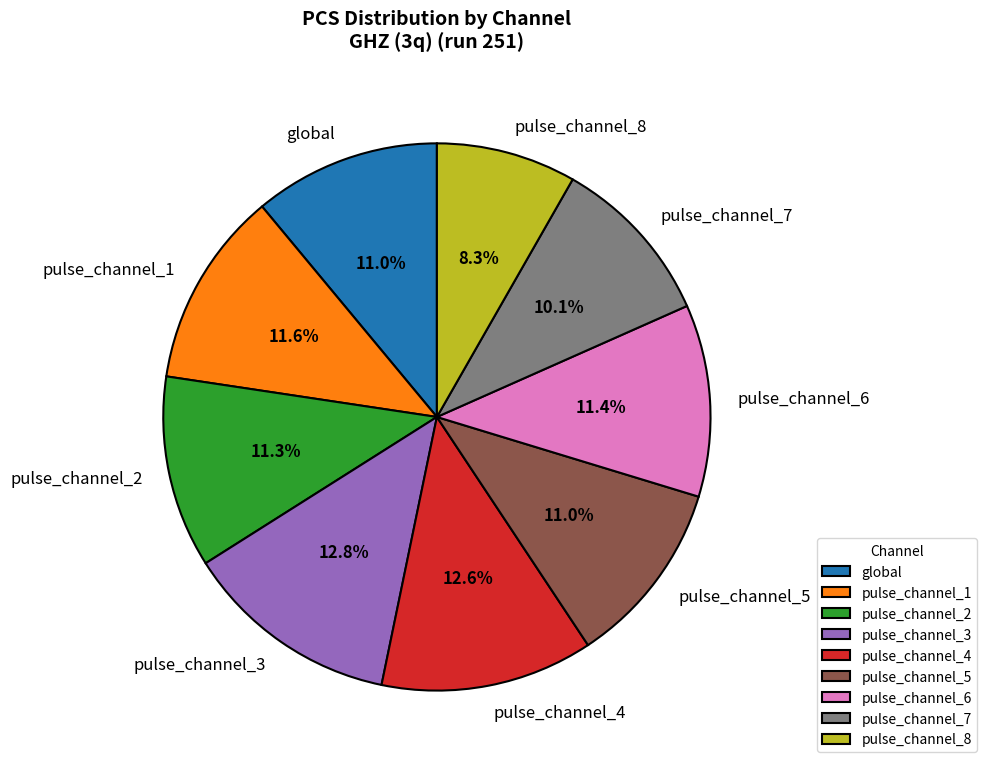

Is the sum of pulse_channel_6 and pulse_channel_3 greater than half?

No